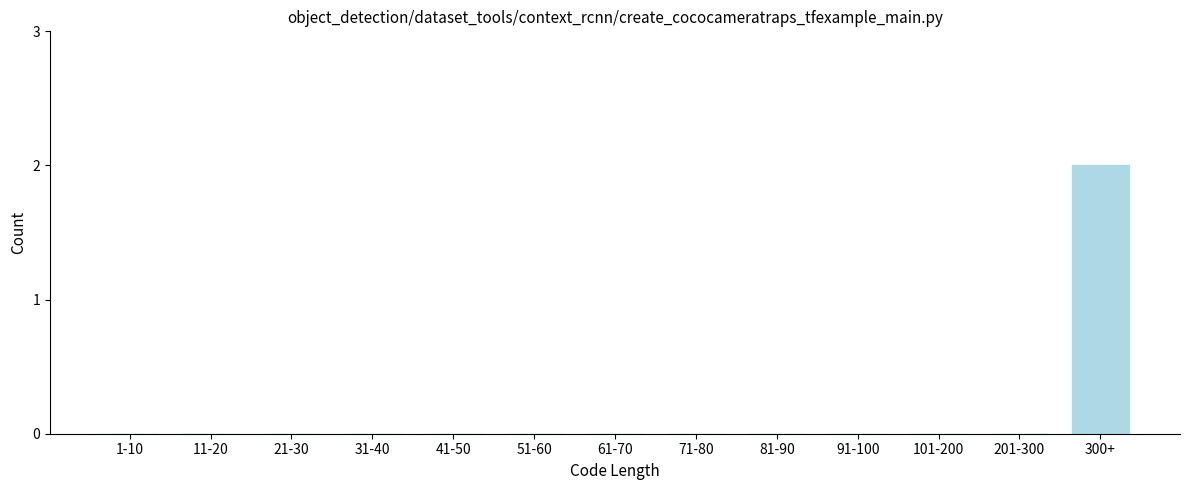

Reading left to right, extract all data points from this chart.

1-10=0	11-20=0	21-30=0	31-40=0	41-50=0	51-60=0	61-70=0	71-80=0	81-90=0	91-100=0	101-200=0	201-300=0	300+=2